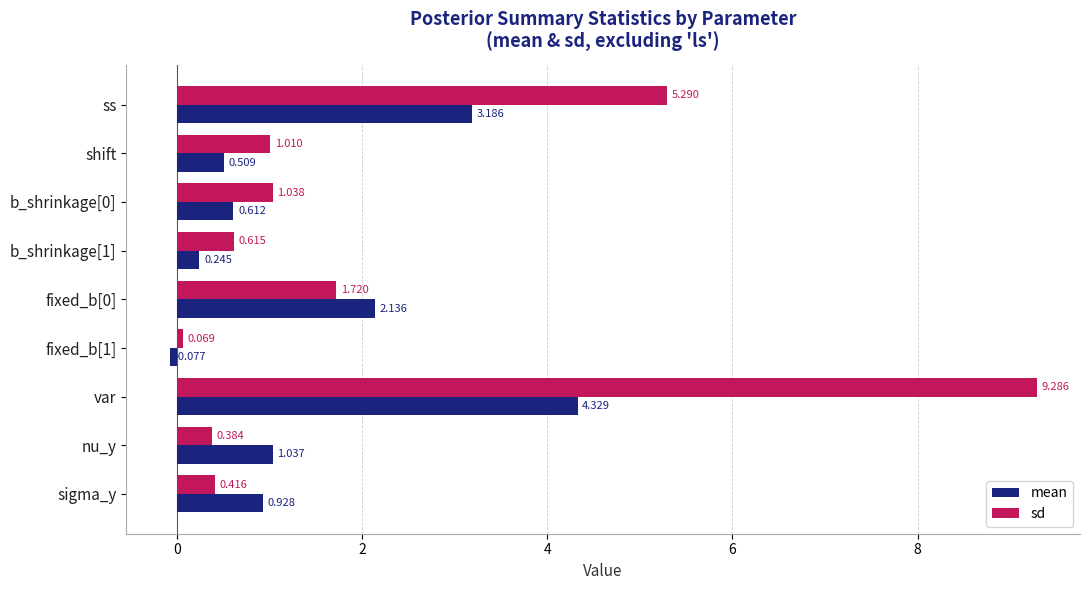

At which category is the sum across all series the highest?

var